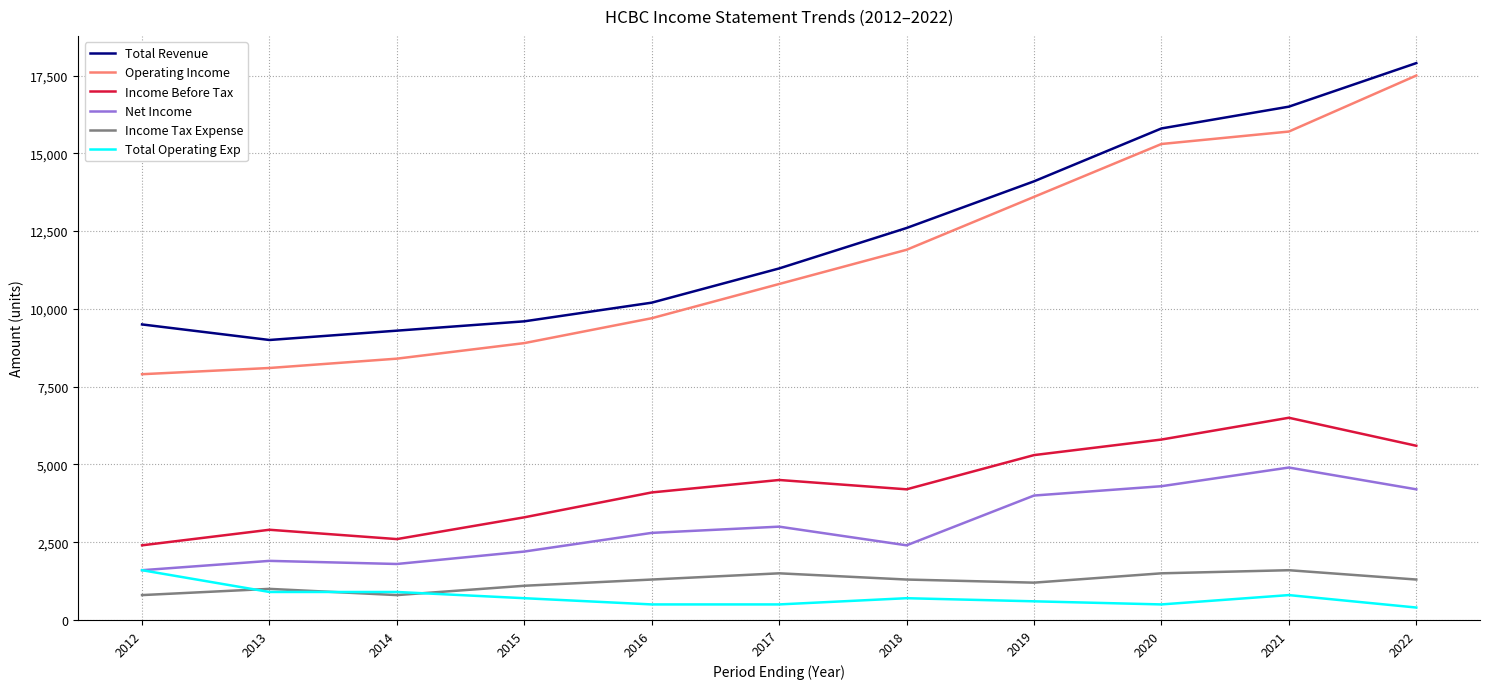

Count the number of categories in the chart.

11